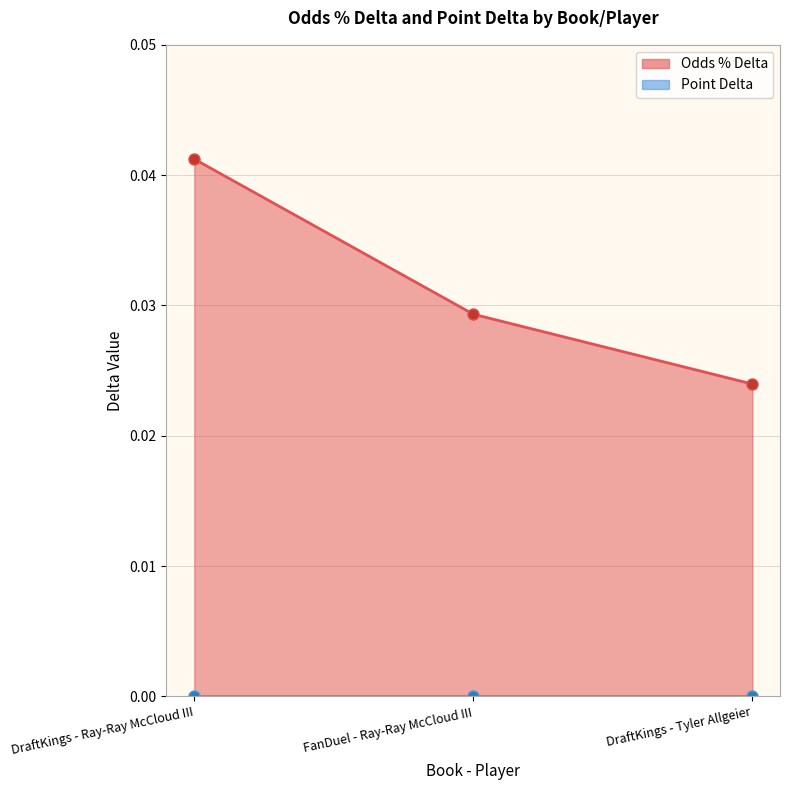

Which category has the lowest value across all series?

DraftKings - Tyler Allgeier